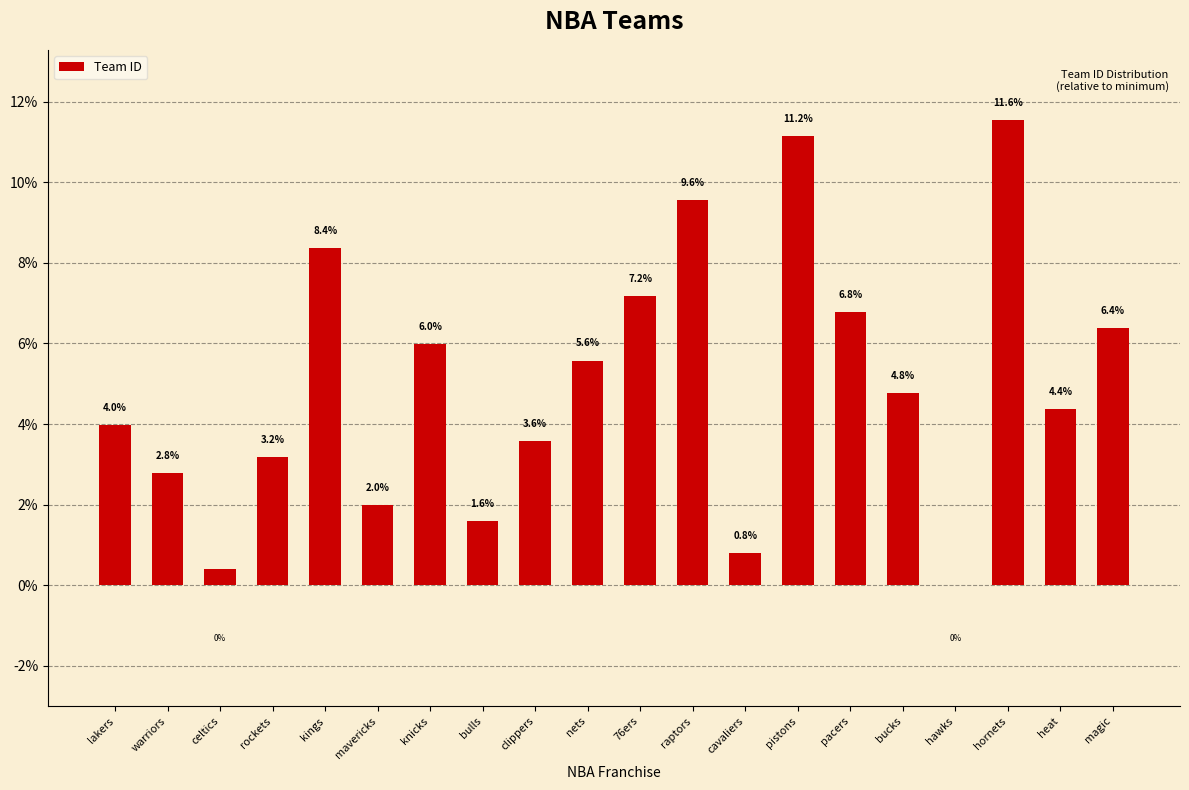

Between raptors and hawks, which is larger?

raptors